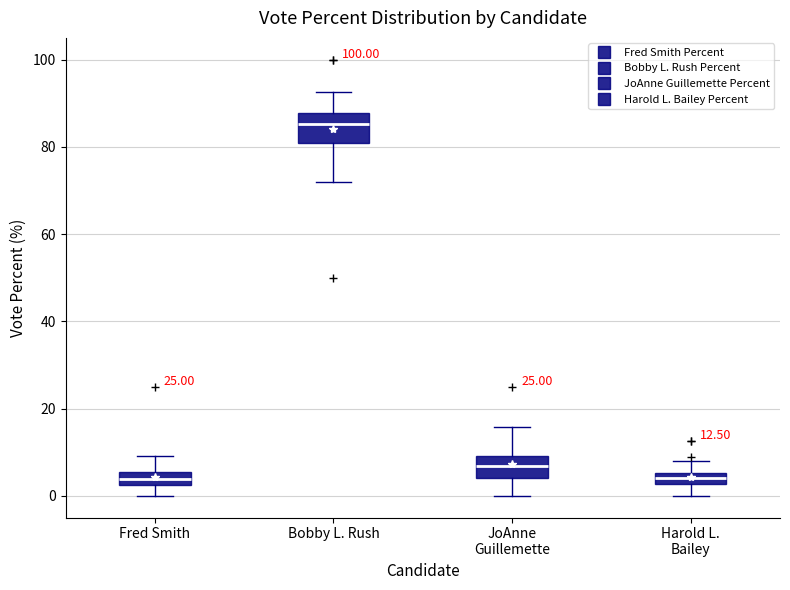

Comparing the boxes themselves (not the whiskers), which one is the tallest?

Bobby L. Rush